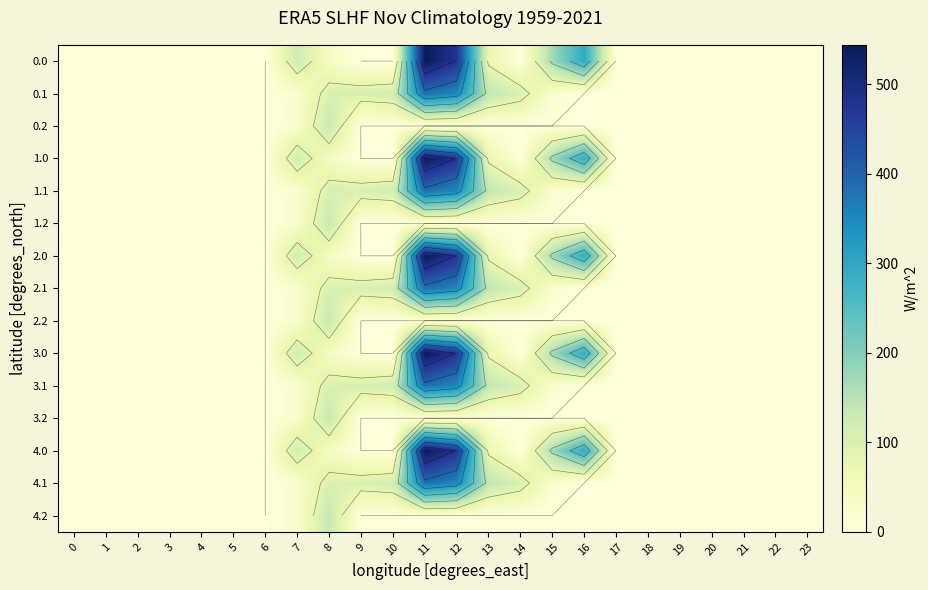

The 3.1 series shows 0.0 at 17. True or false?

True